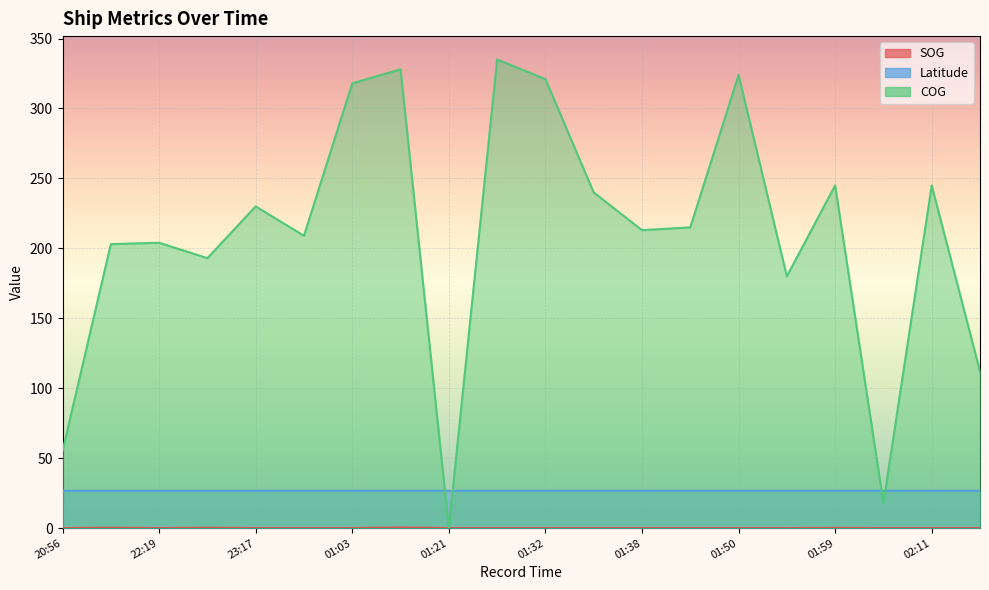

True or false: SOG and Latitude cross at least once.

False